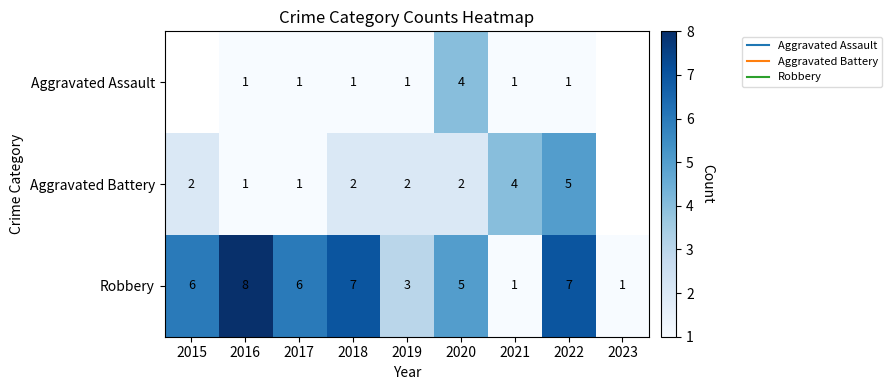

At 2017, list the series in order from smallest to largest.

Aggravated Assault, Aggravated Battery, Robbery